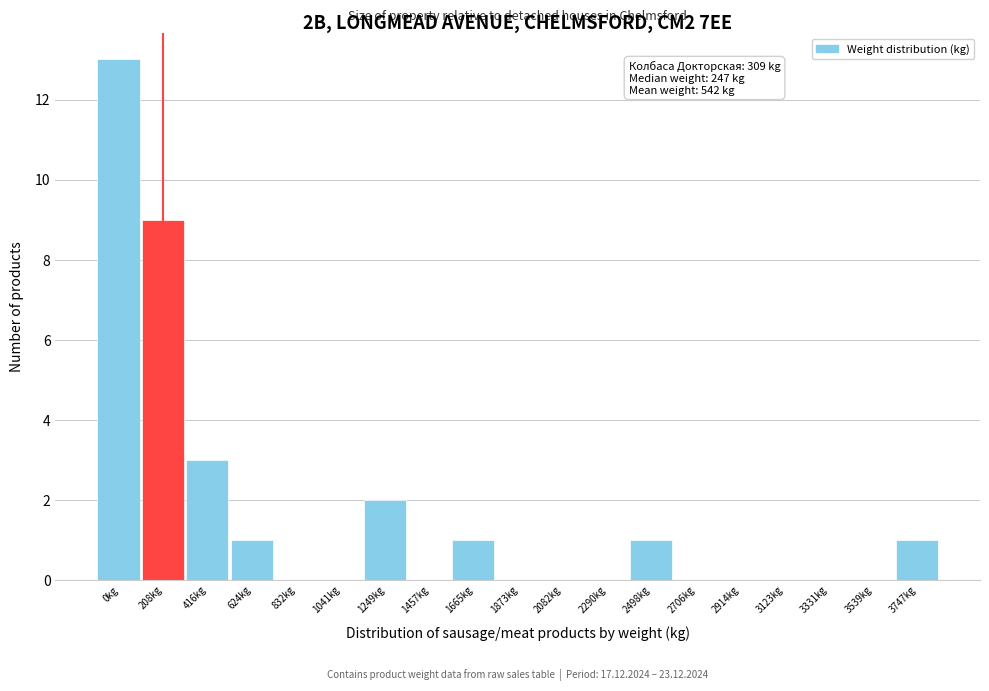

Reading right to left, what are all the values shown in this chart?

3747kg=1	3539kg=0	3331kg=0	3123kg=0	2914kg=0	2706kg=0	2498kg=1	2290kg=0	2082kg=0	1873kg=0	1665kg=1	1457kg=0	1249kg=2	1041kg=0	832kg=0	624kg=1	416kg=3	208kg=9	0kg=13